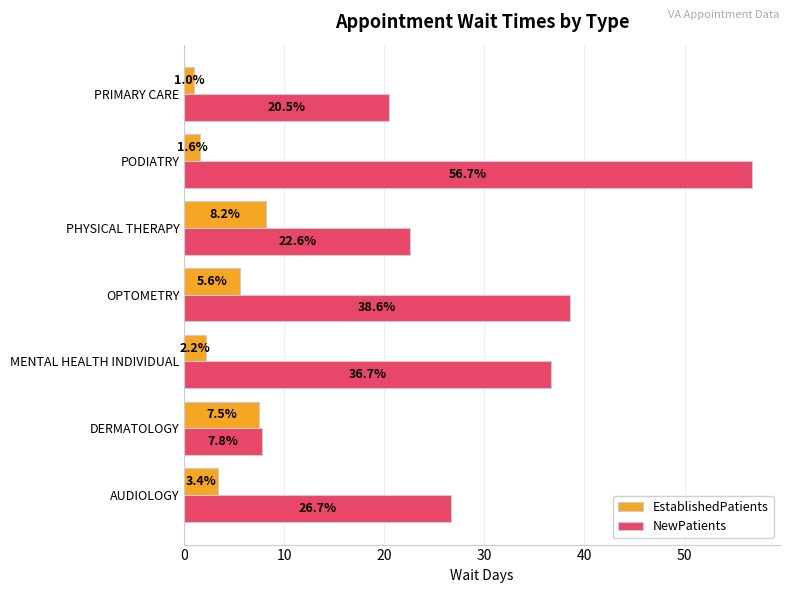

Between AUDIOLOGY and MENTAL HEALTH INDIVIDUAL, which series saw the biggest shift?

NewPatients